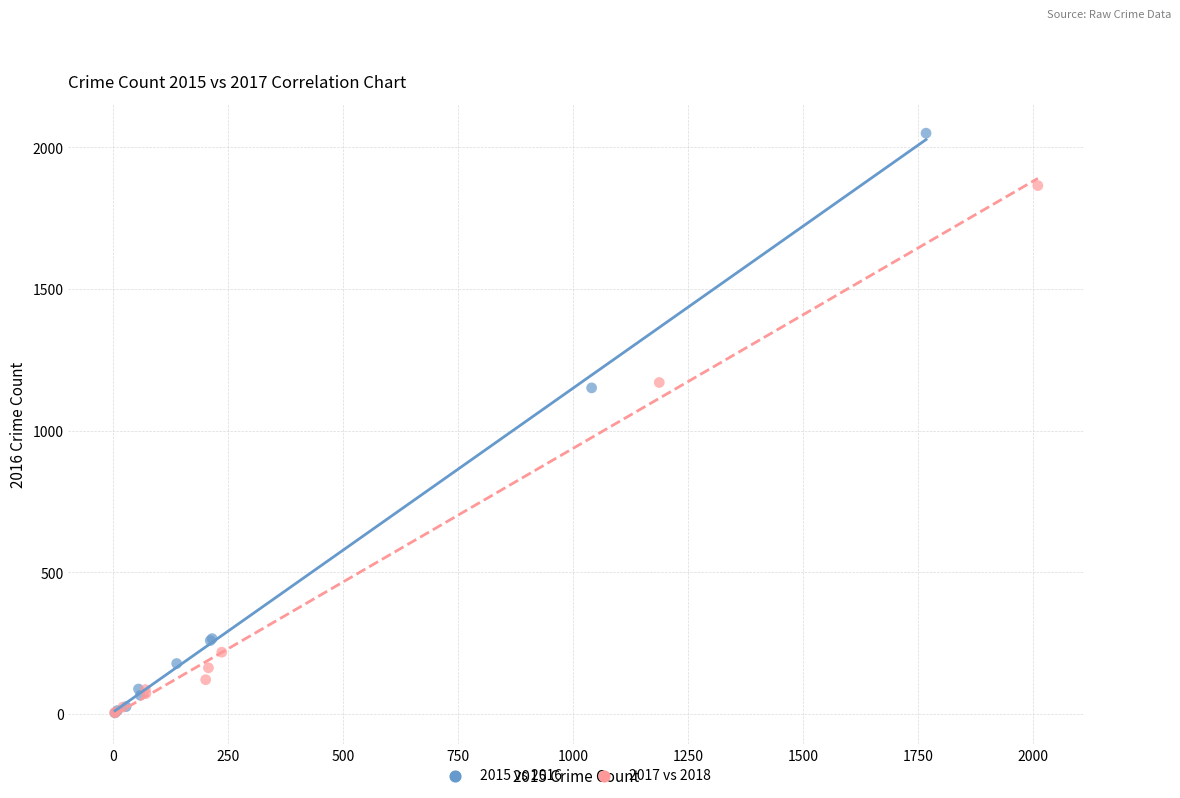

Which series contains the highest Y value?

2015 vs 2016